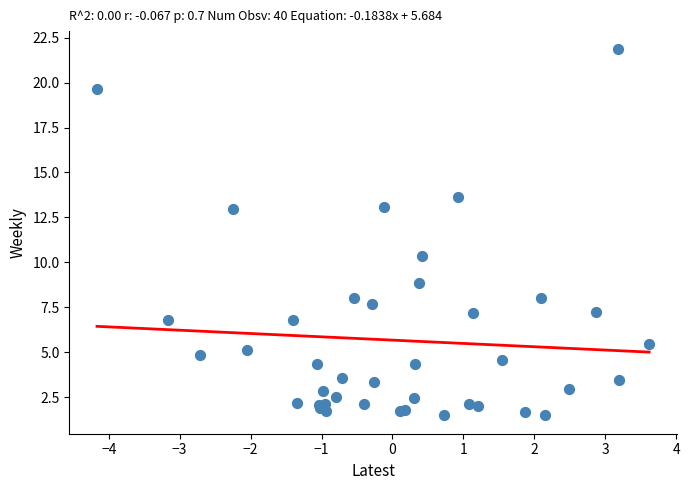

What Y value in the scatter plot is closest to 11?

10.4